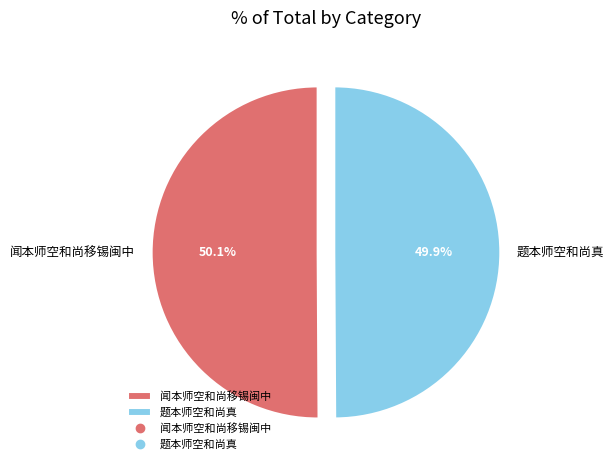

What portion of the pie excludes 闻本师空和尚移锡闽中?

49.9%